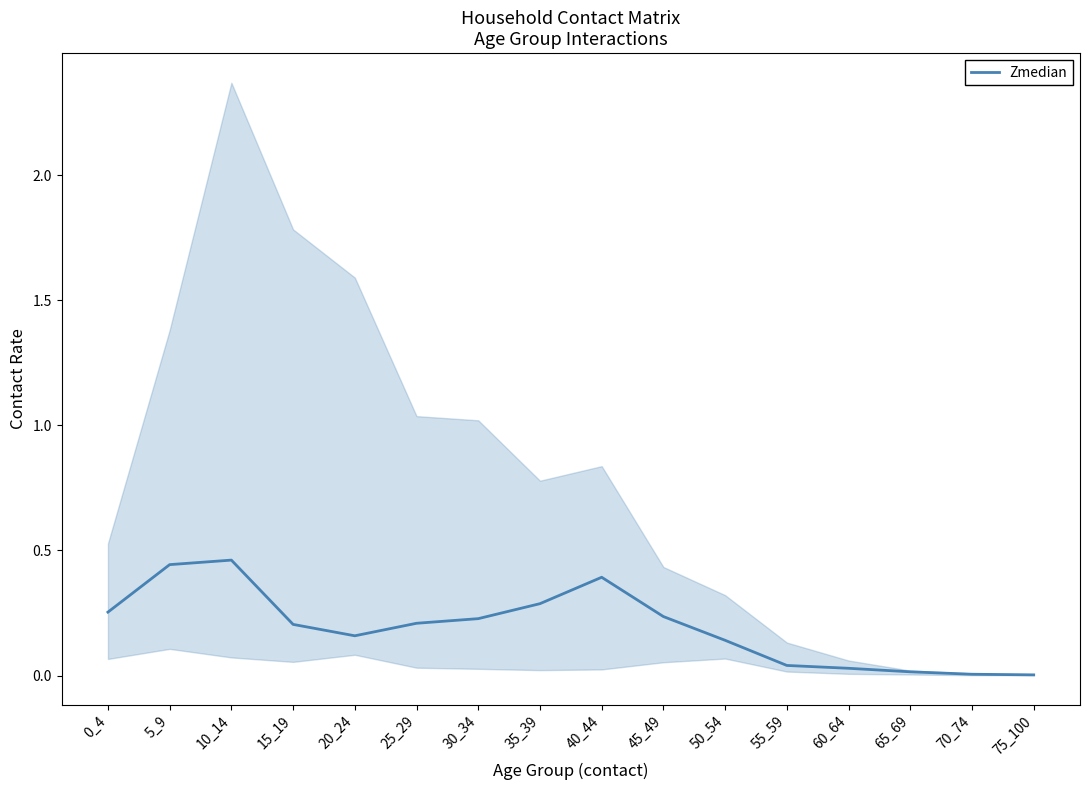

How many lines are shown in the chart?

1